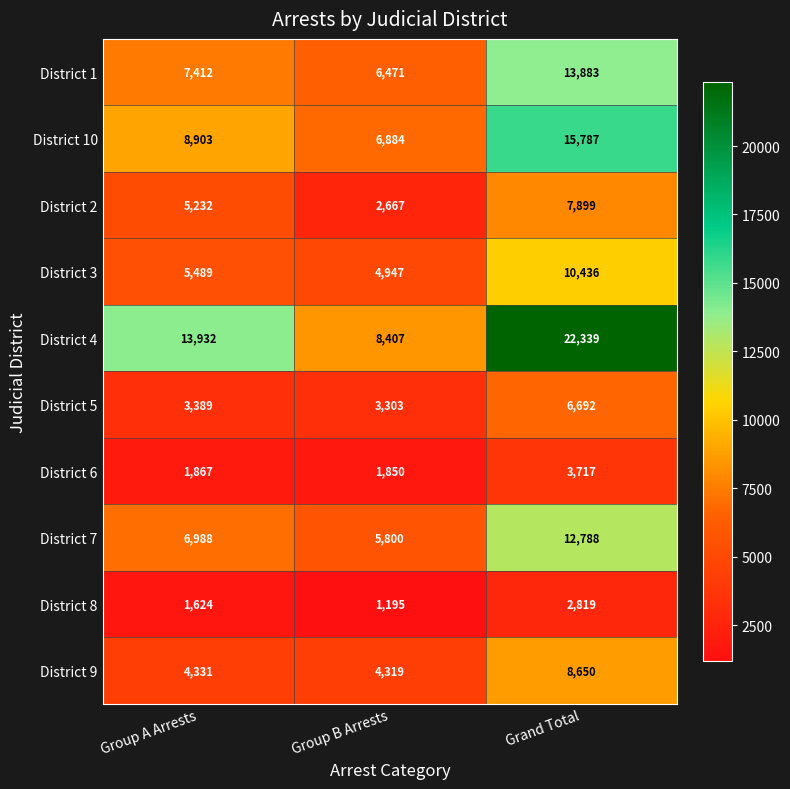

Where is District 5 nearest to the value 4997?

Group A Arrests